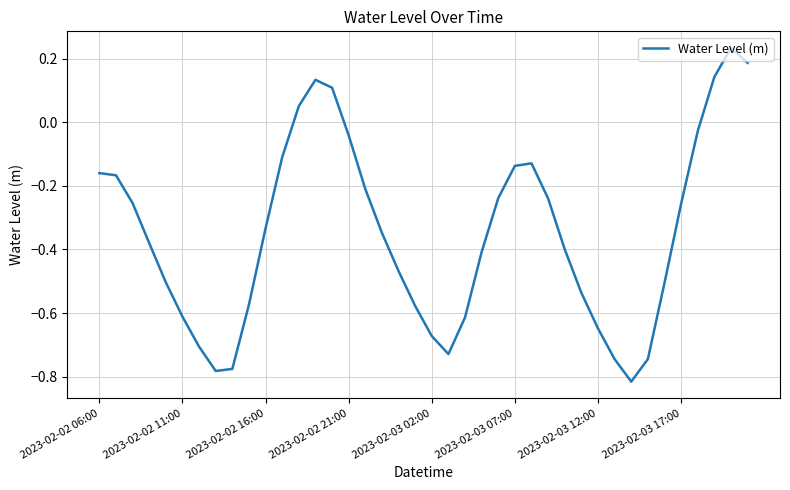

What is the difference between the maximum and minimum values?

1.0